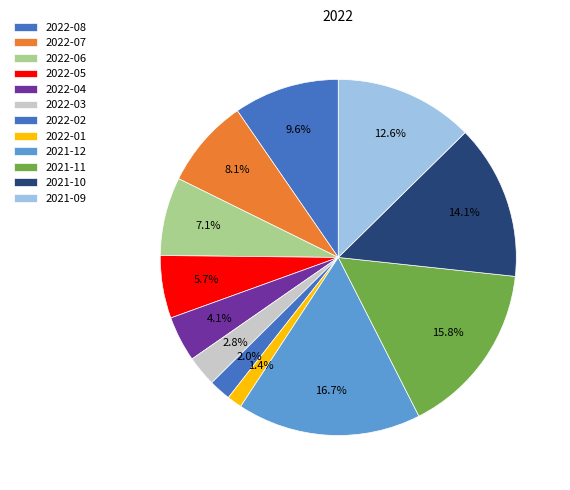

How many segments does this pie chart have?

12